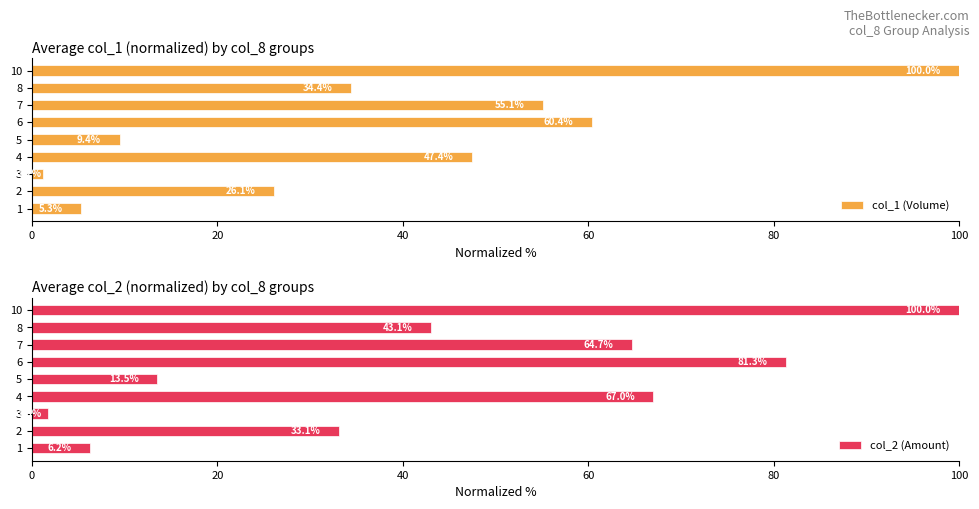

What is the difference between the second highest and minimum values in the col_1 (Volume) series?

59.2